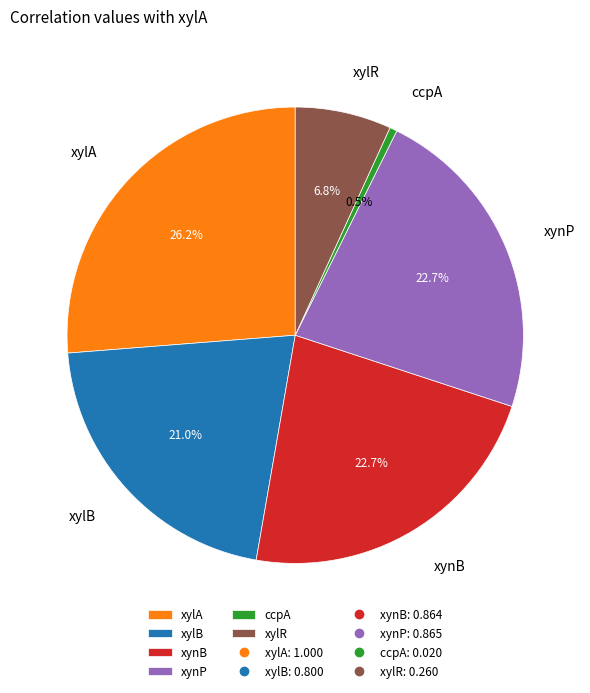

What is the total percentage of xylR and xynP?

29.5%